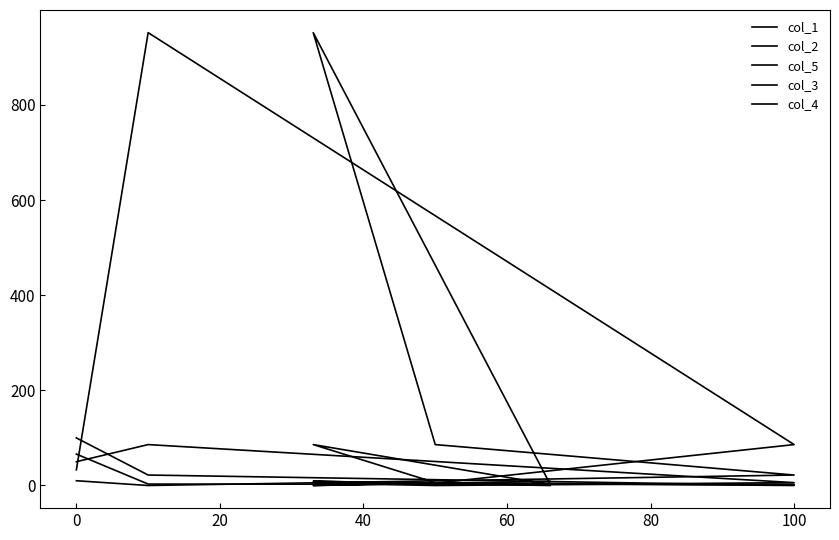

At how many categories does at least one series exceed 513?

2